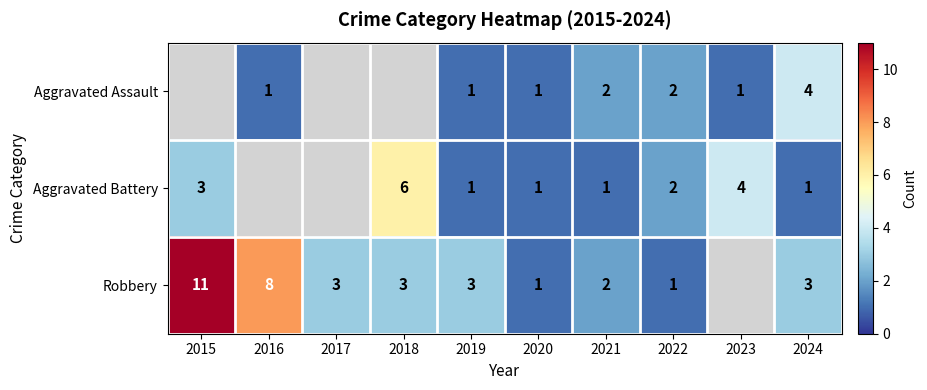

How many distinct data groups are displayed?

3